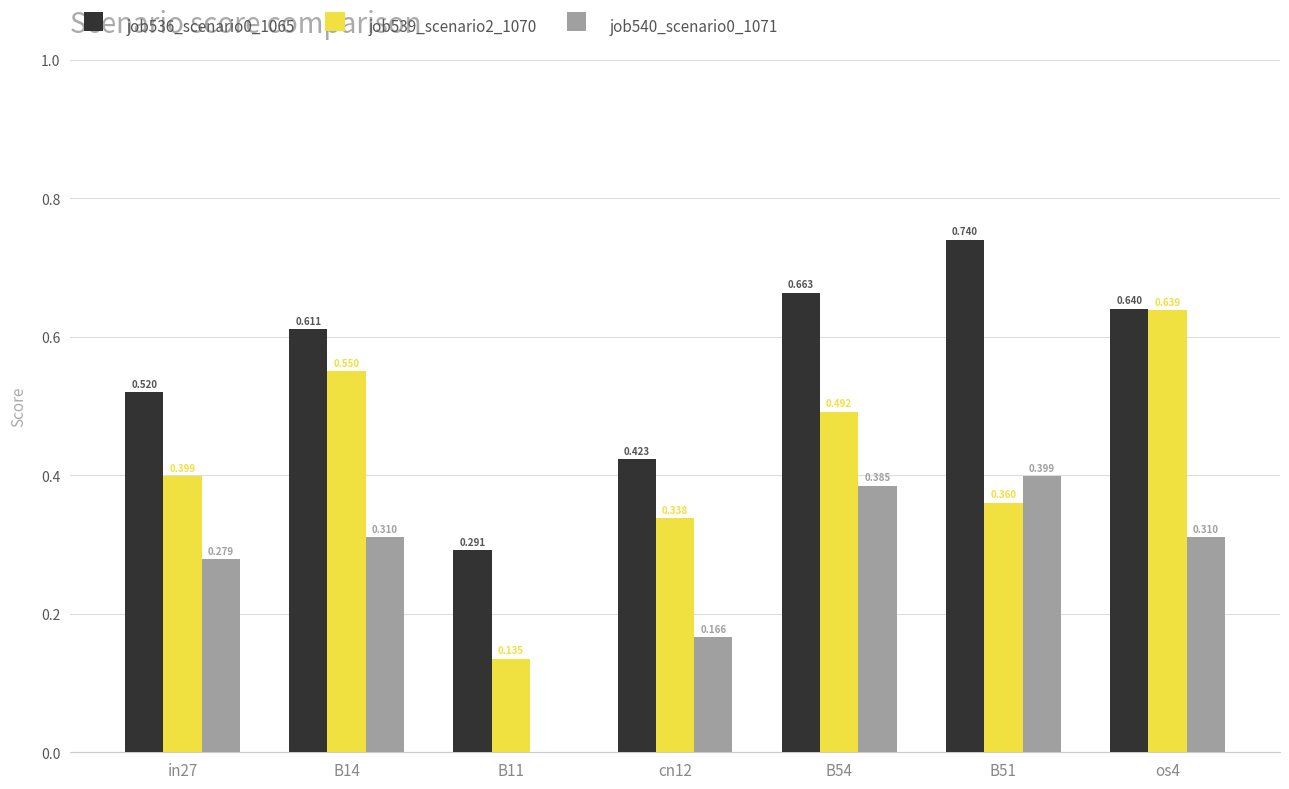

Does the chart contain stacked bars?

No